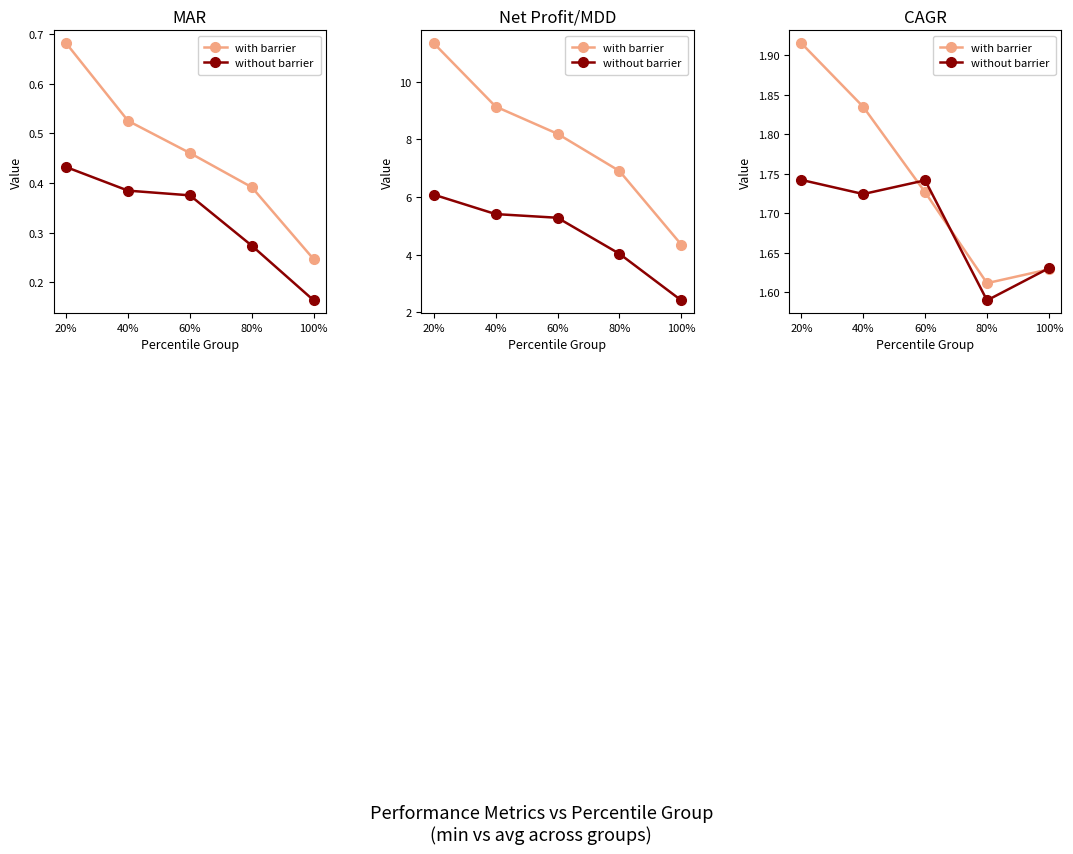

What is the sum of all without barrier values?

8.4